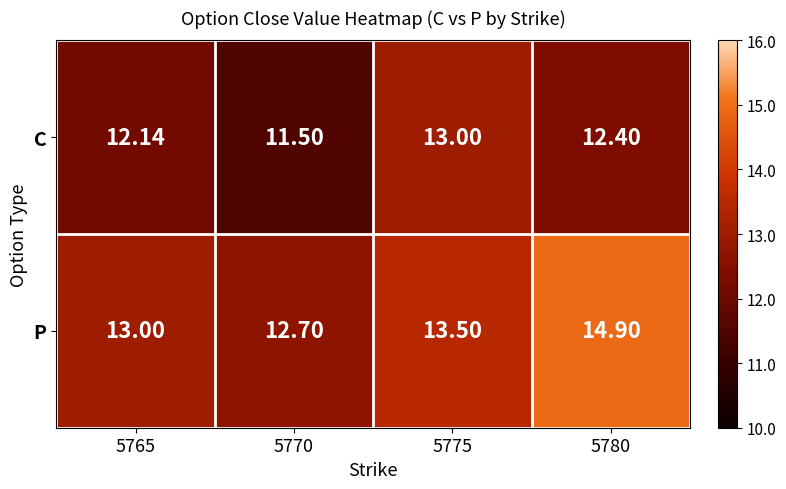

Rank the series by their average value, from highest to lowest.

P, C